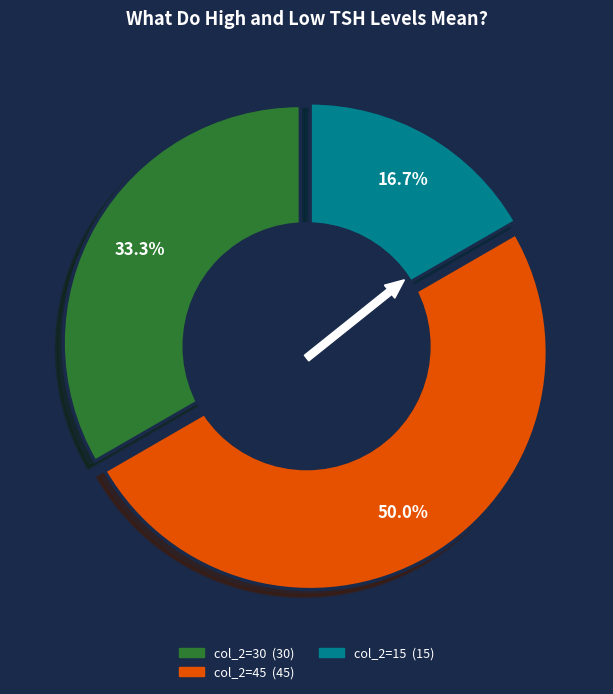

Is there a majority slice in this chart?

No